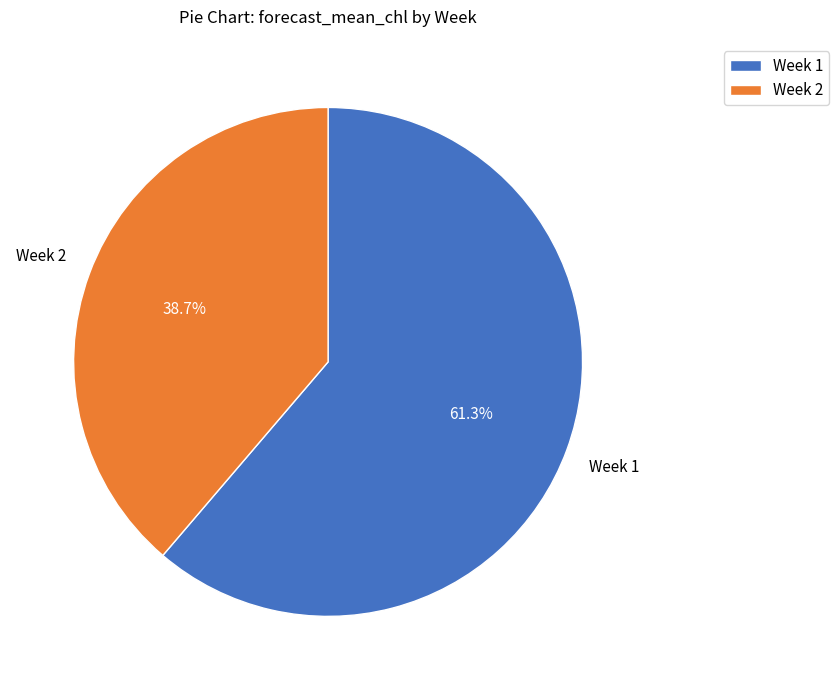

What is the ratio of the value at Week 2 to the value at Week 1?

0.6